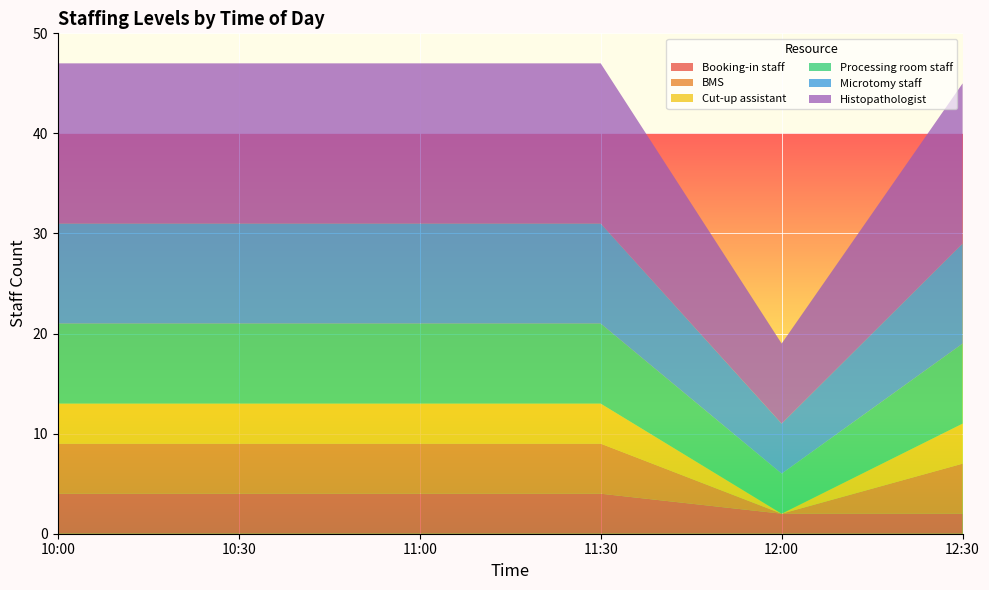

Reading left to right, transcribe all the data shown in this chart.

Booking-in staff: 10:00=4	10:30=4	11:00=4	11:30=4	12:00=2	12:30=2
BMS: 10:00=5	10:30=5	11:00=5	11:30=5	12:00=0	12:30=5
Cut-up assistant: 10:00=4	10:30=4	11:00=4	11:30=4	12:00=0	12:30=4
Processing room staff: 10:00=8	10:30=8	11:00=8	11:30=8	12:00=4	12:30=8
Microtomy staff: 10:00=10	10:30=10	11:00=10	11:30=10	12:00=5	12:30=10
Histopathologist: 10:00=16	10:30=16	11:00=16	11:30=16	12:00=8	12:30=16